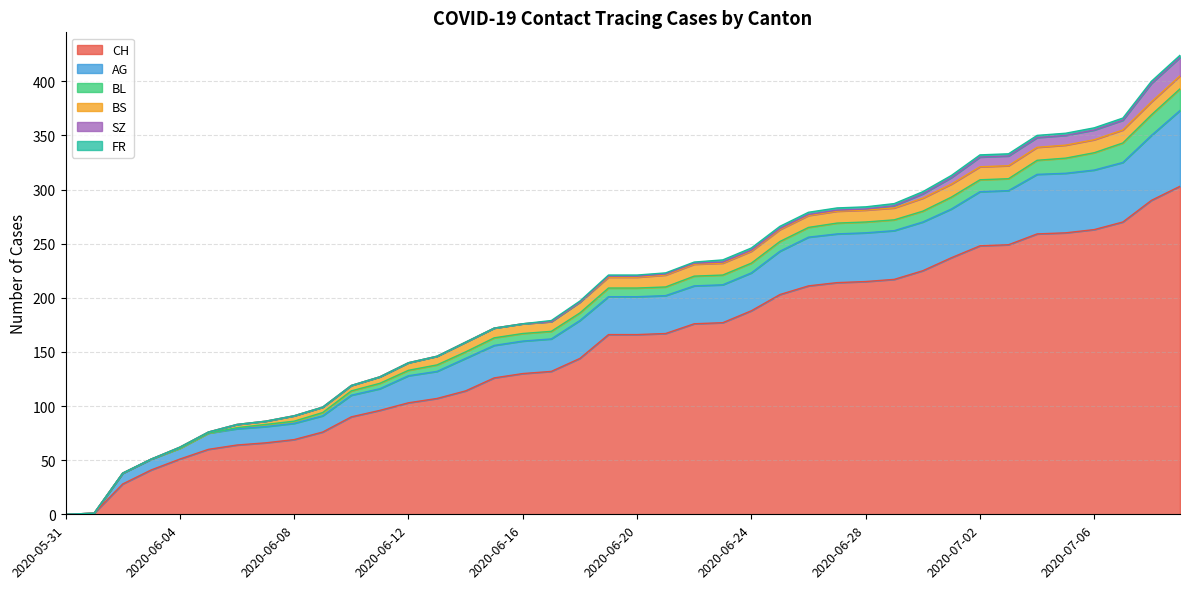

Between 2020-06-27 and 2020-06-02, which is larger?

2020-06-27